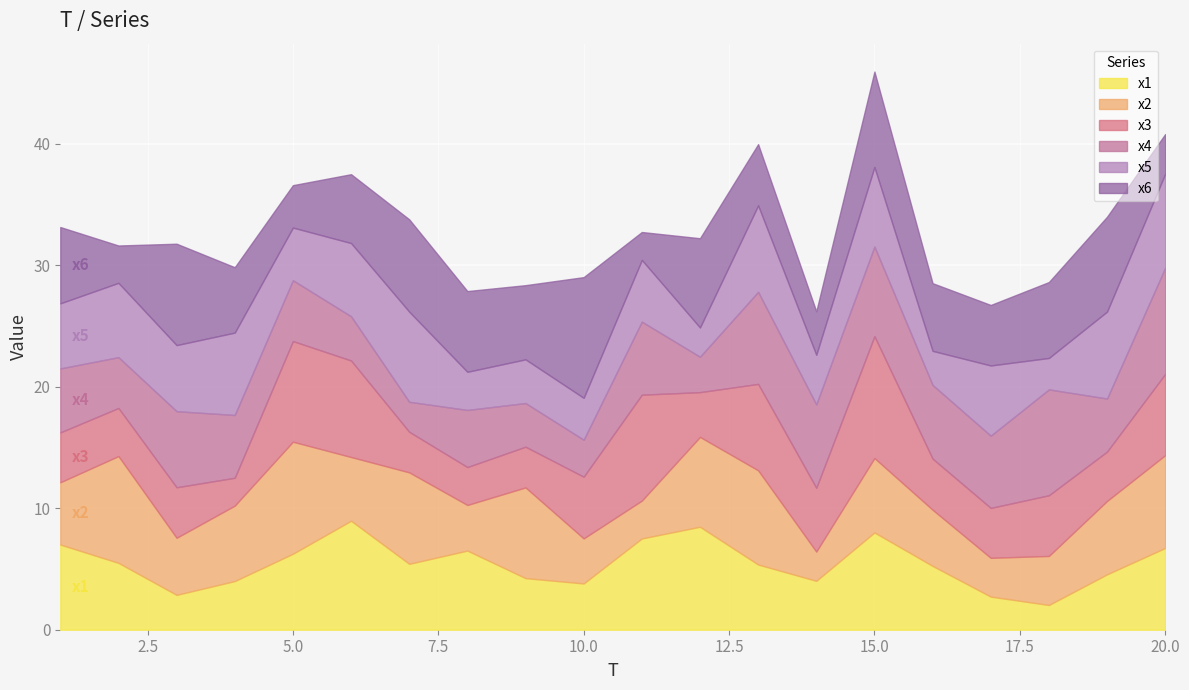

True or false: x6 has more than 1 interior local peaks.

True